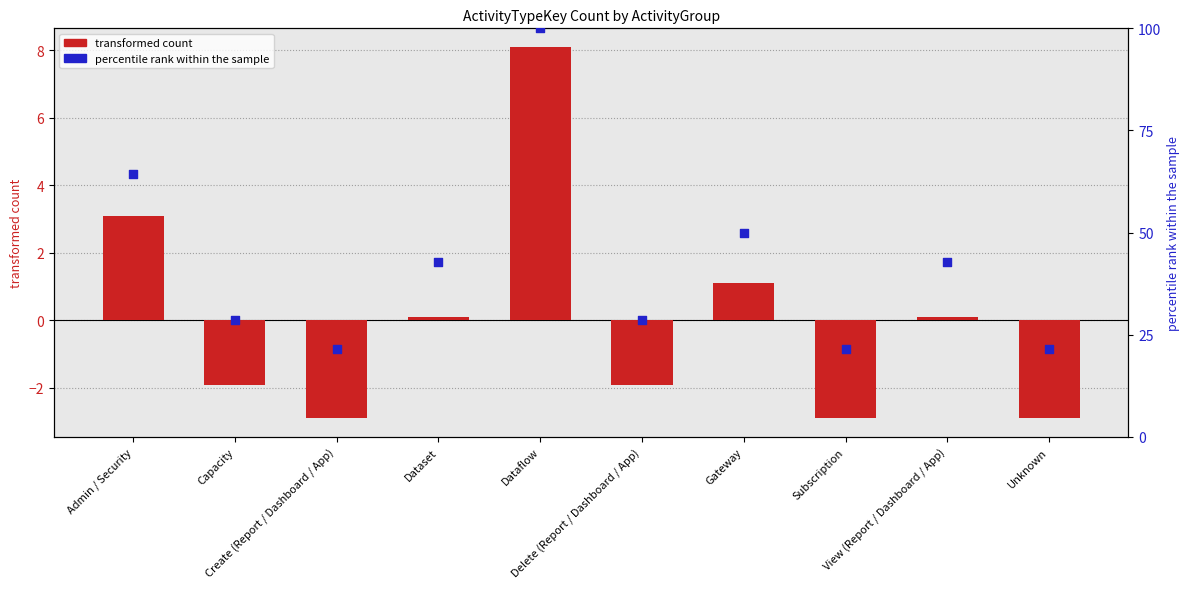

Which series has the largest total across all categories?

percentile rank within the sample